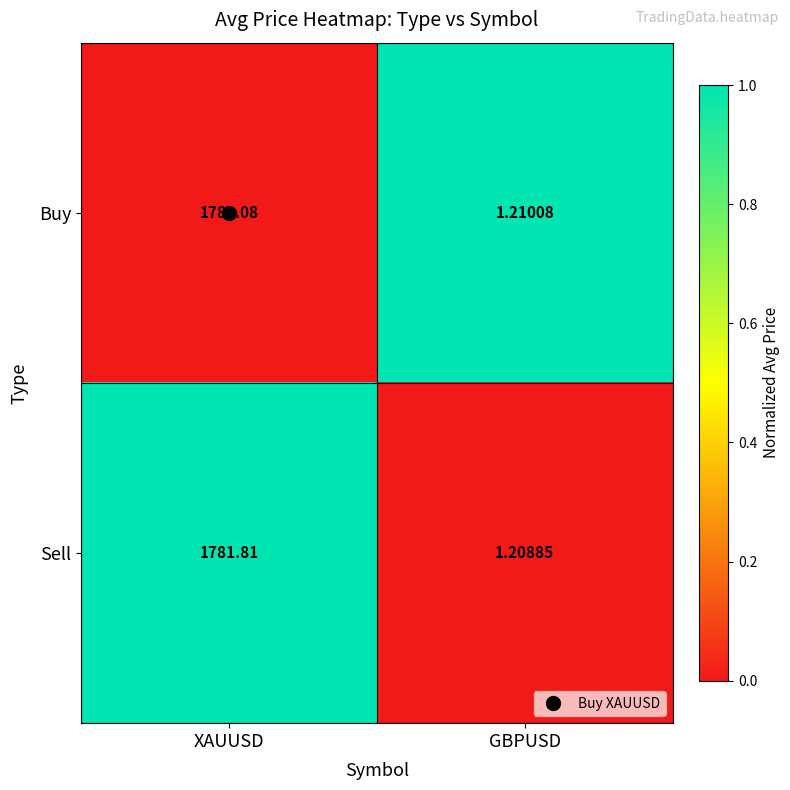

At which label does Sell reach its peak?

XAUUSD